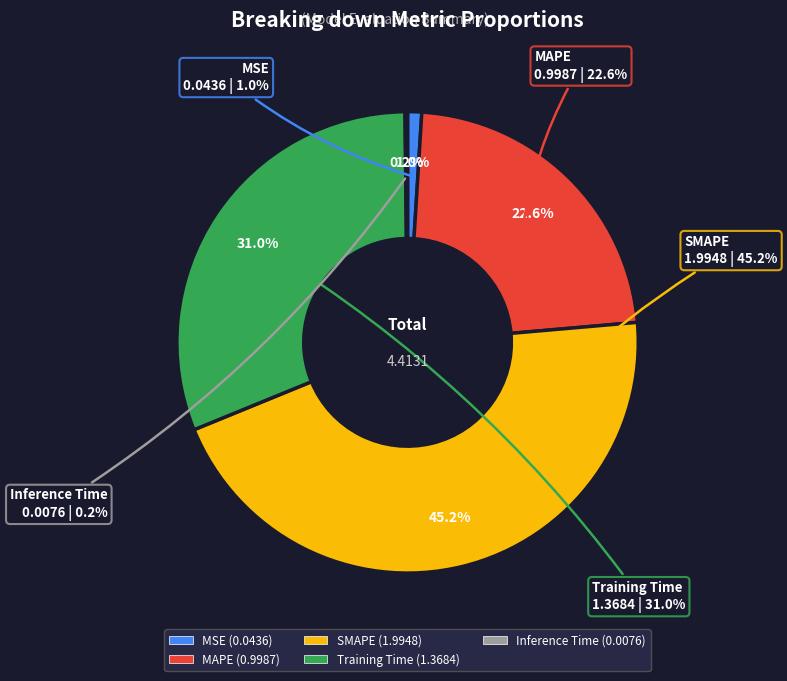

Is it true that SMAPE is 45% of the pie?

True